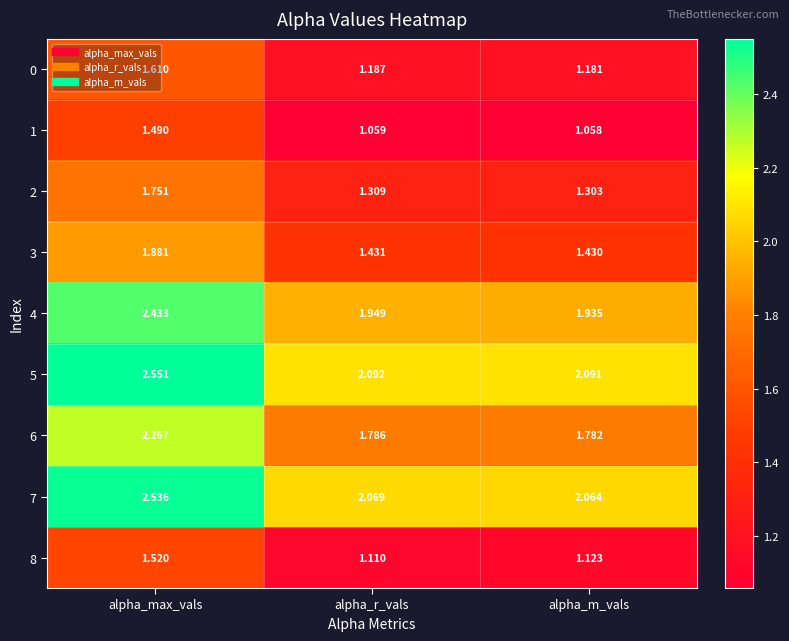

Which series has the largest total across all categories?

5